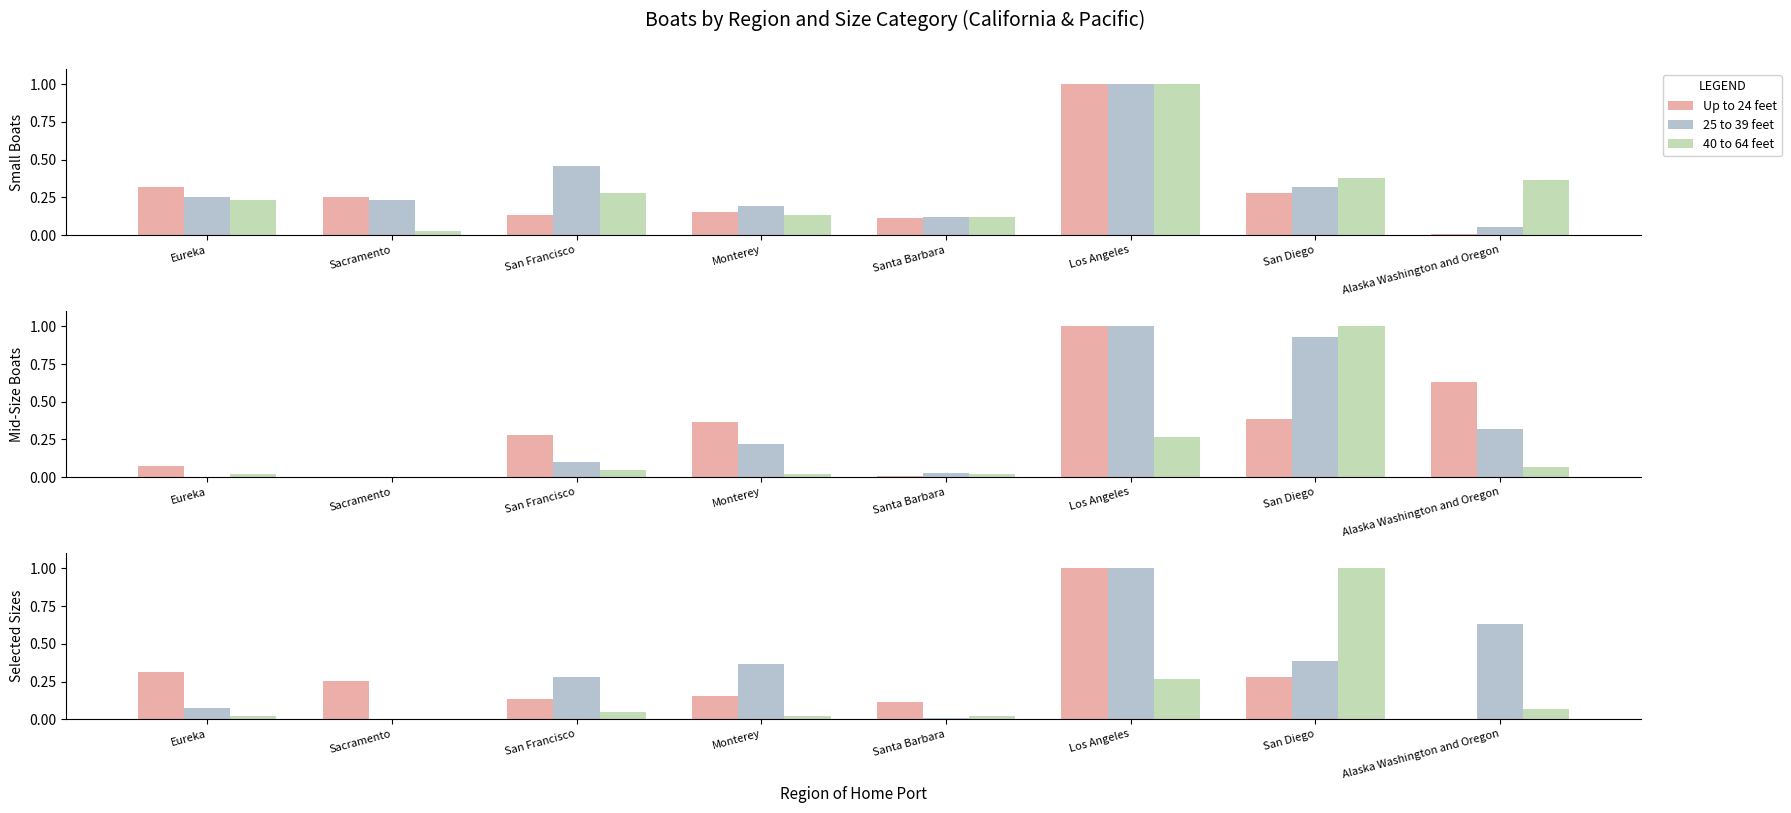

True or false: 85 to 99 feet has a value of 1.0 at Los Angeles.

True